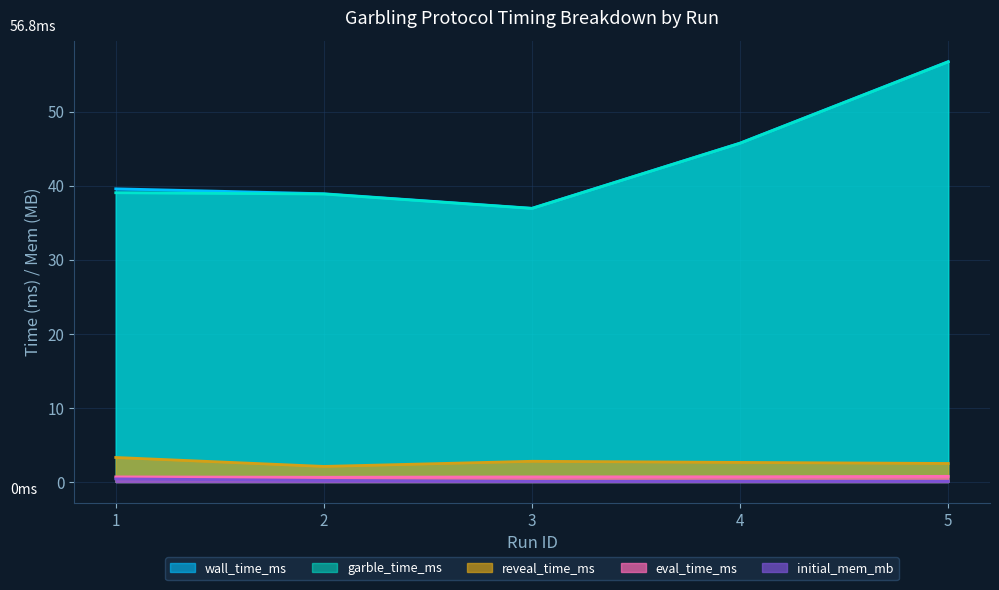

What is the difference between the highest and lowest values at 5?

56.7